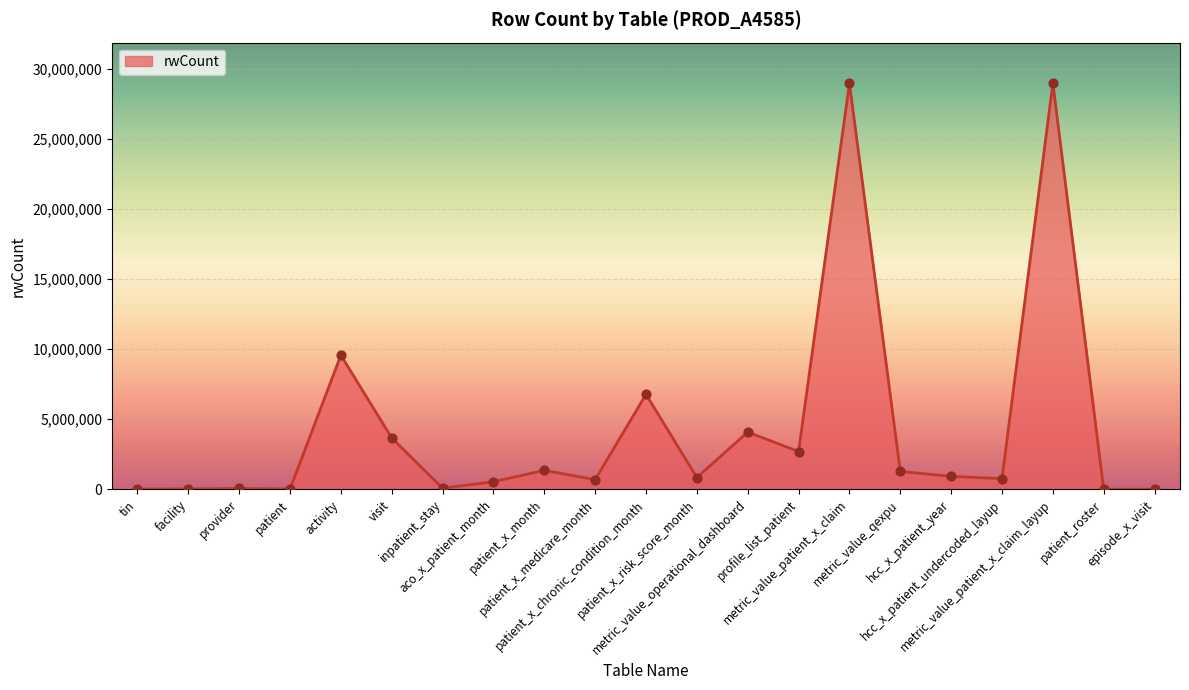

What is the change in value from aco_x_patient_month to episode_x_visit?

-537579